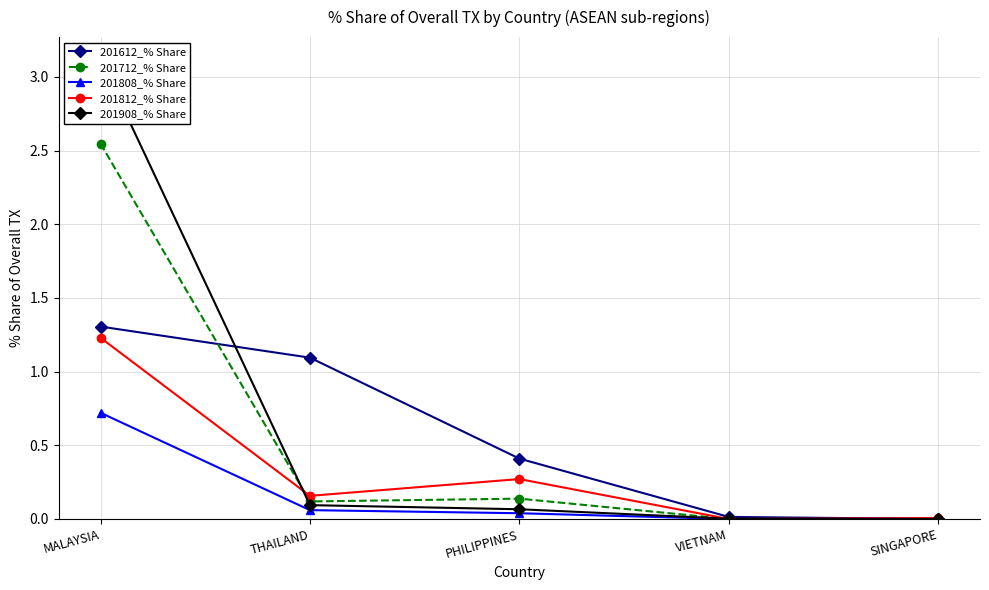

Reading right to left, what are all the values shown in this chart?

201612_% Share: 0.0	0.0	0.4	1.1	1.3
201712_% Share: 0.0	0.0	0.1	0.1	2.5
201808_% Share: 0.0	0.0	0.0	0.1	0.7
201812_% Share: 0.0	0.0	0.3	0.2	1.2
201908_% Share: 0.0	0.0	0.1	0.1	3.1